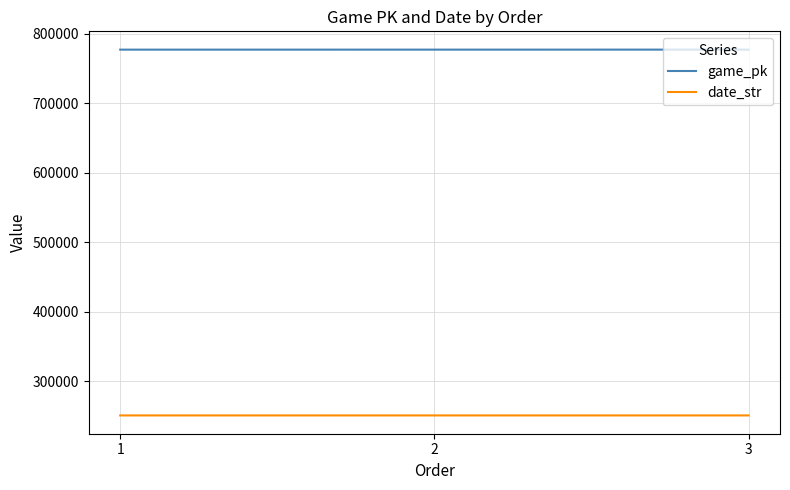

What are all the series names shown in the legend?

game_pk, date_str